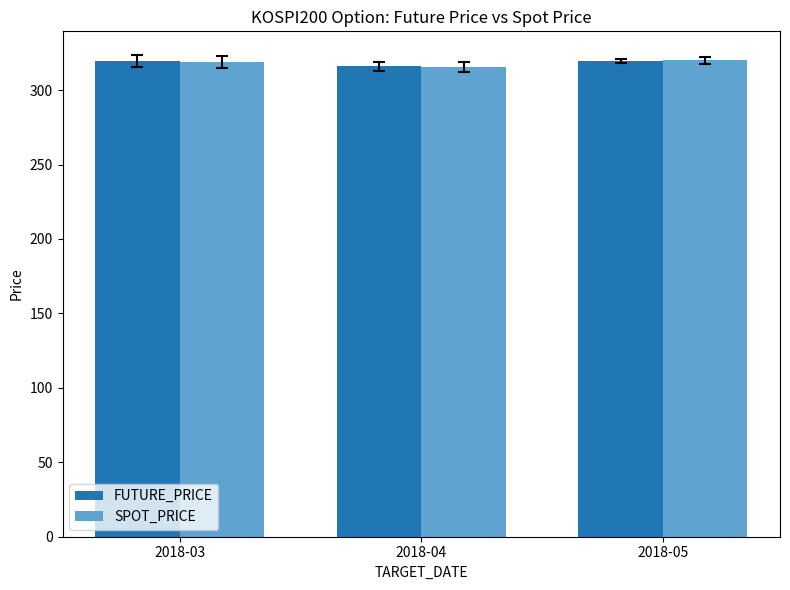

What is the total value across all series at 2018-03?

638.1